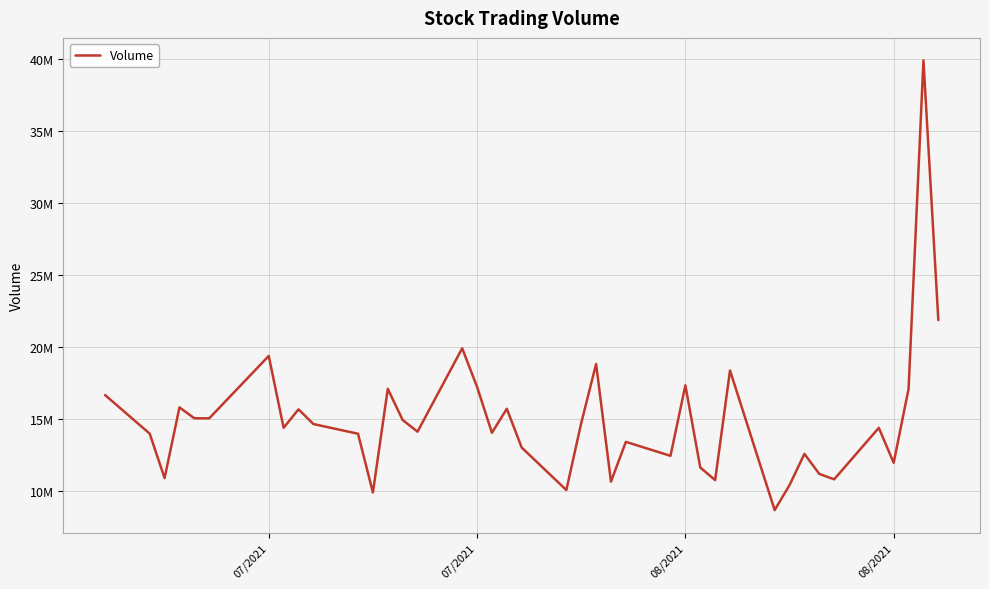

Does the chart have visible grid lines?

Yes